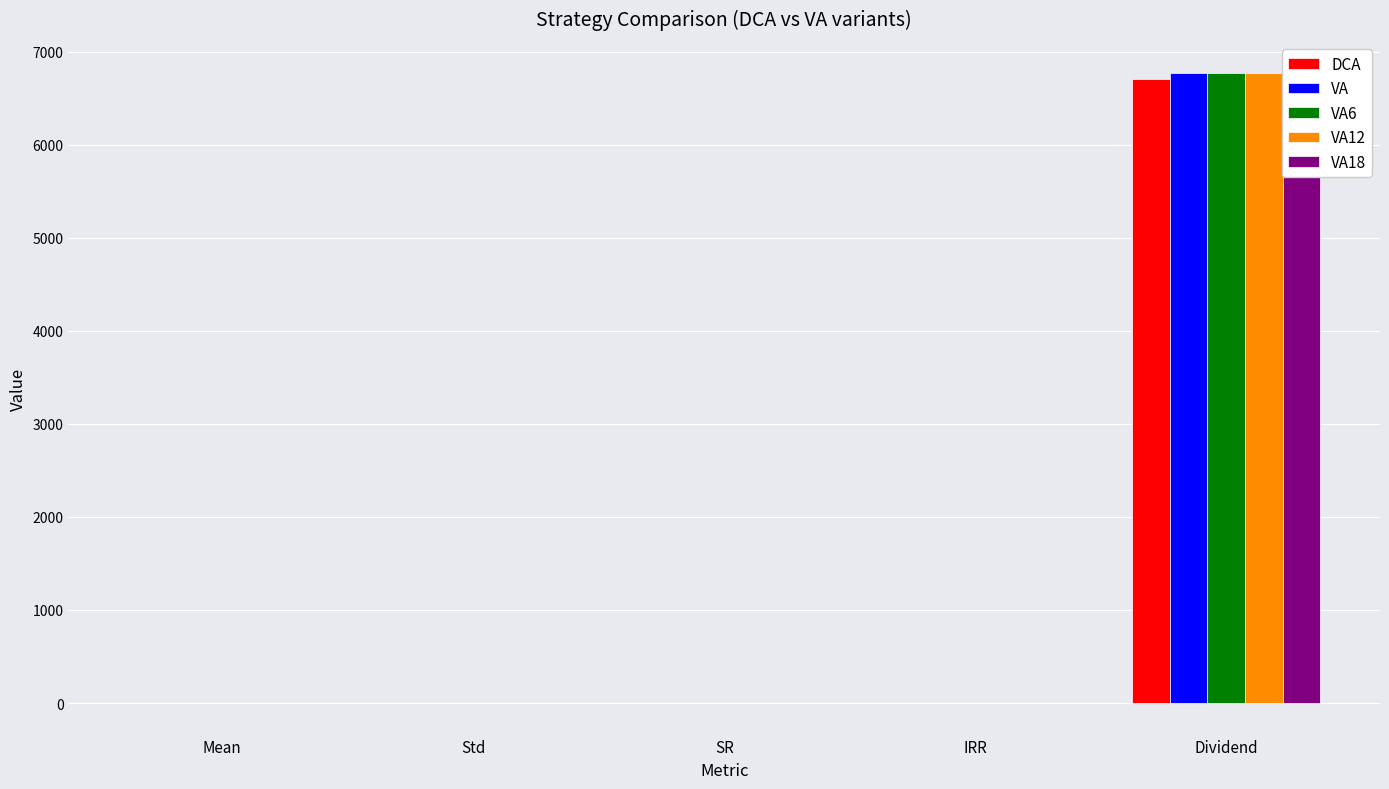

What is the minimum value shown in the chart?

-0.9